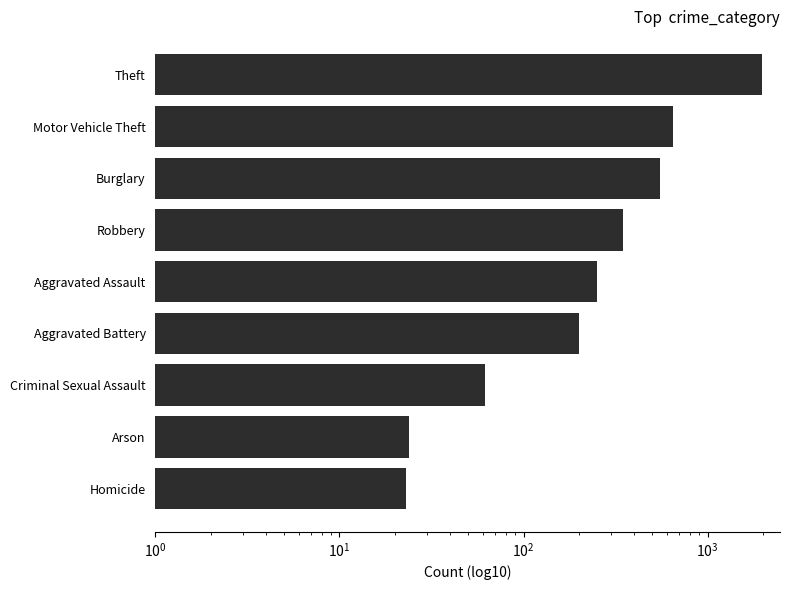

True or false: the data shows 77 at Robbery.

False